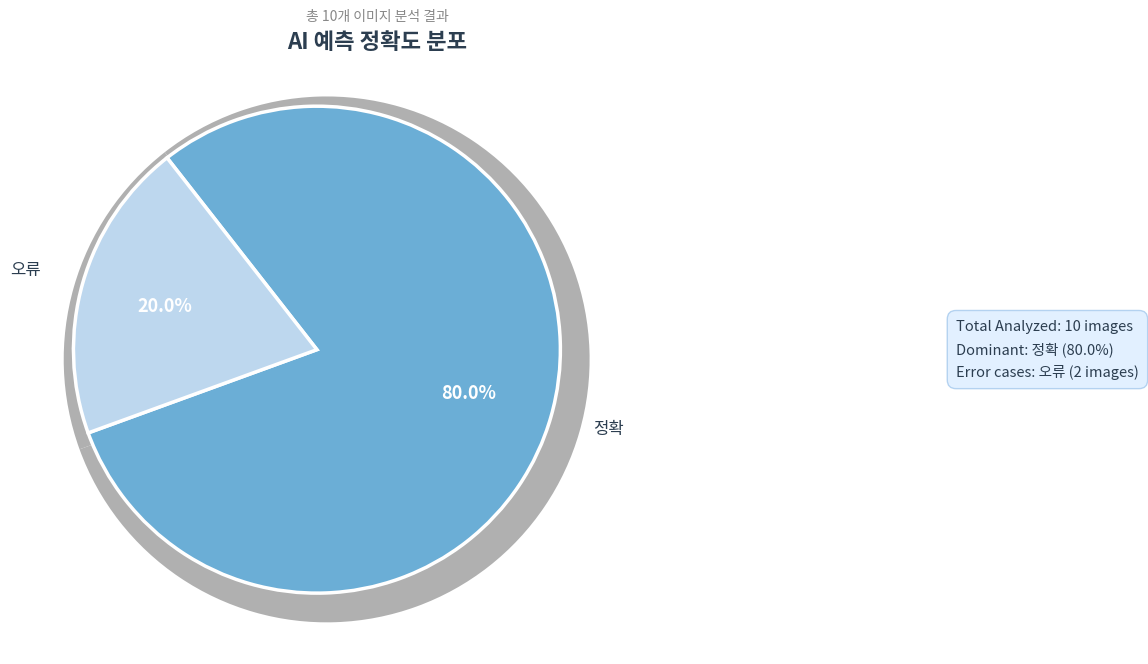

Count the number of slices in the pie.

2